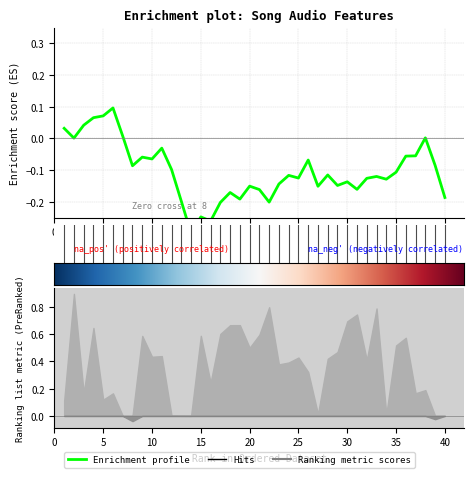

How many data points does each series have?

40